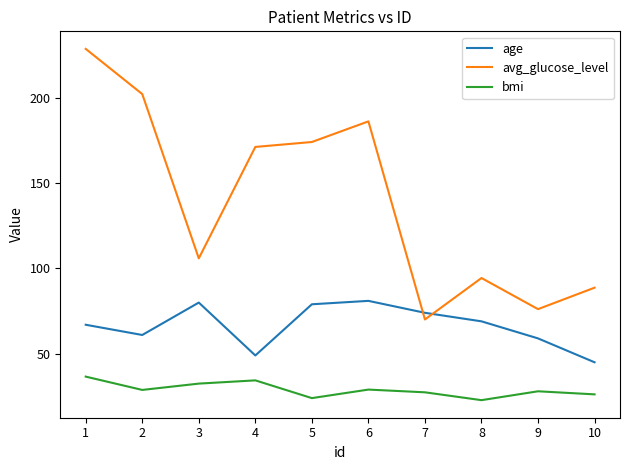

Which series has the widest spread of values?

avg_glucose_level